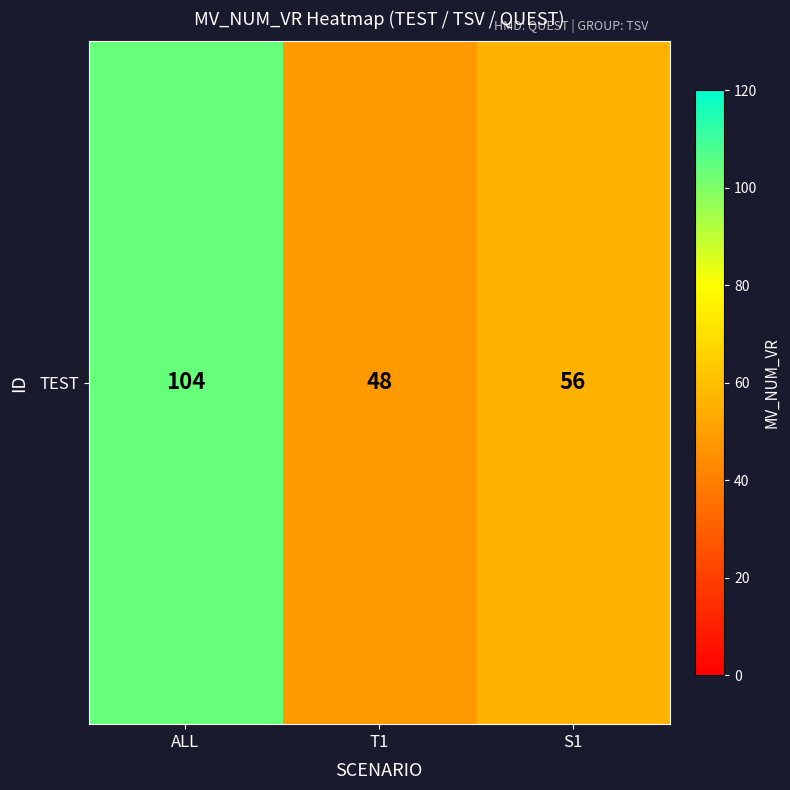

How many series are shown in this chart?

1